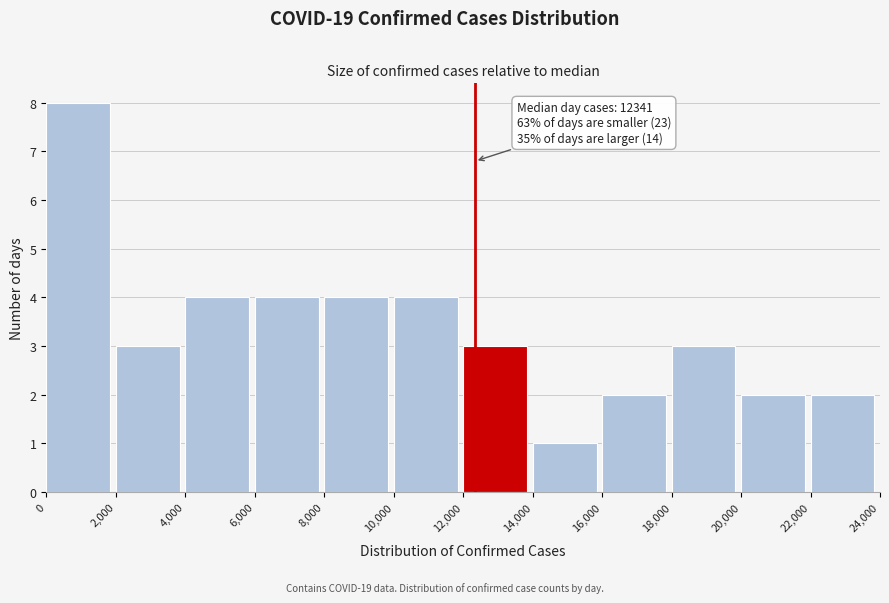

Over which range of the x-axis is the bar tallest?

0 to 2,000